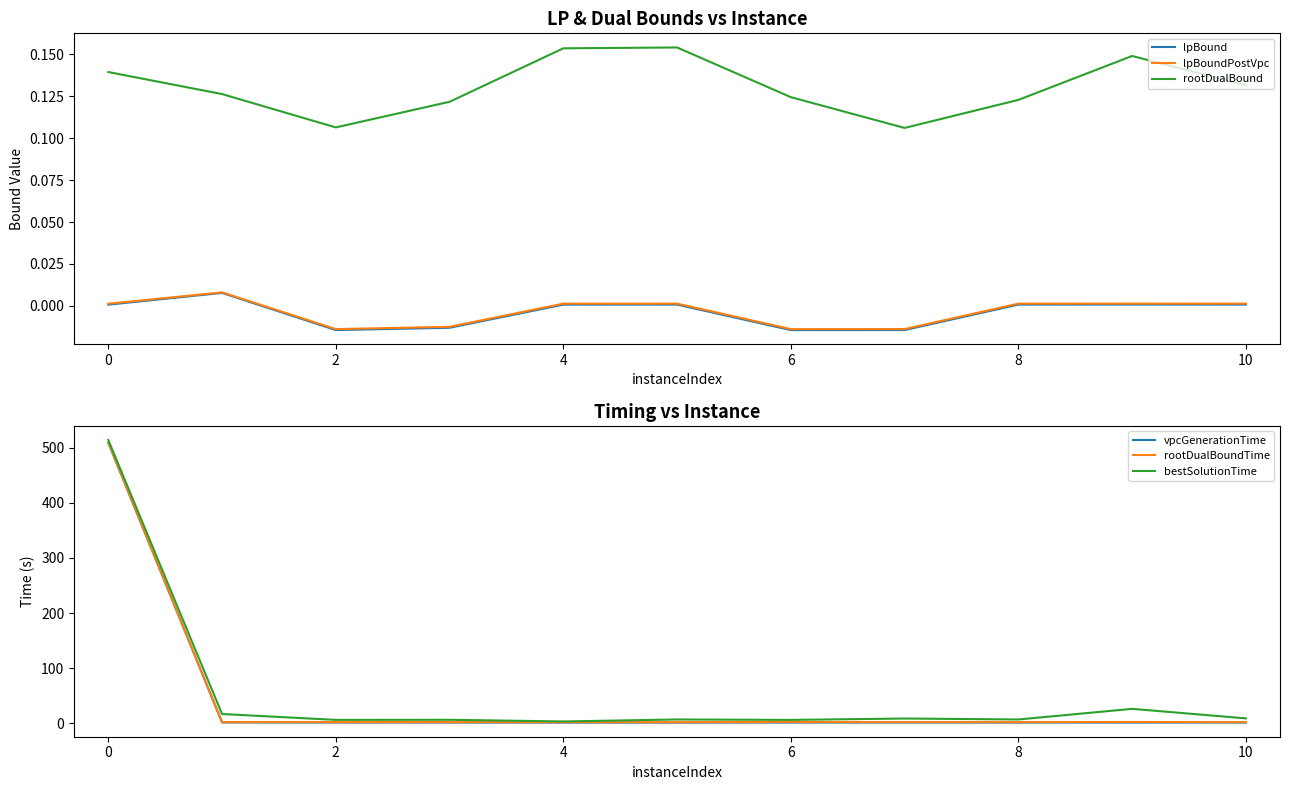

True or false: lpBound and rootDualBound cross at least once.

False